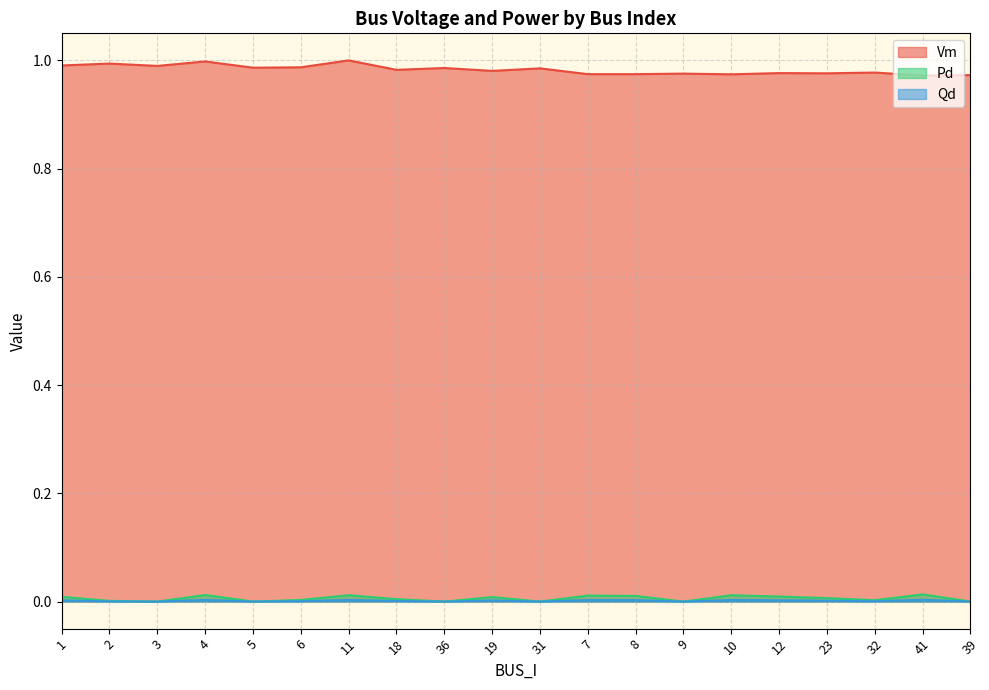

What position from the left is 11?

7